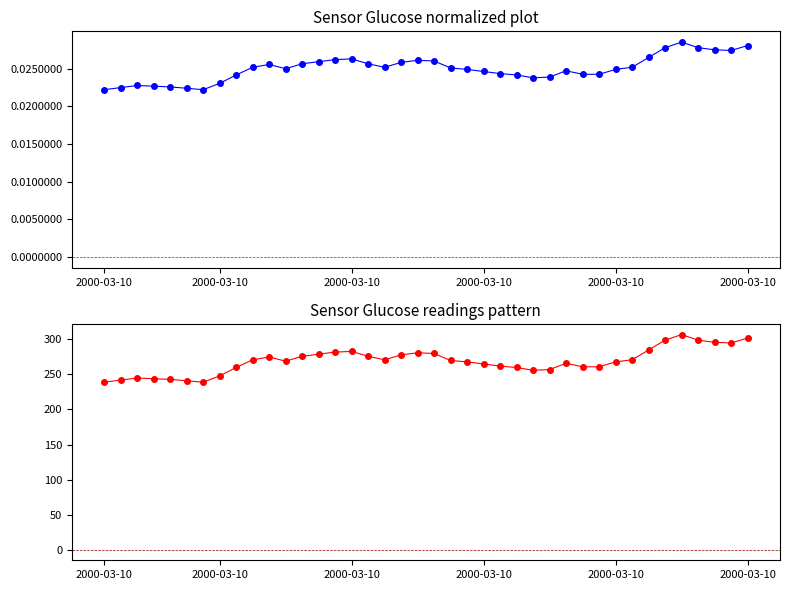

Which category has the highest value across all series?

35